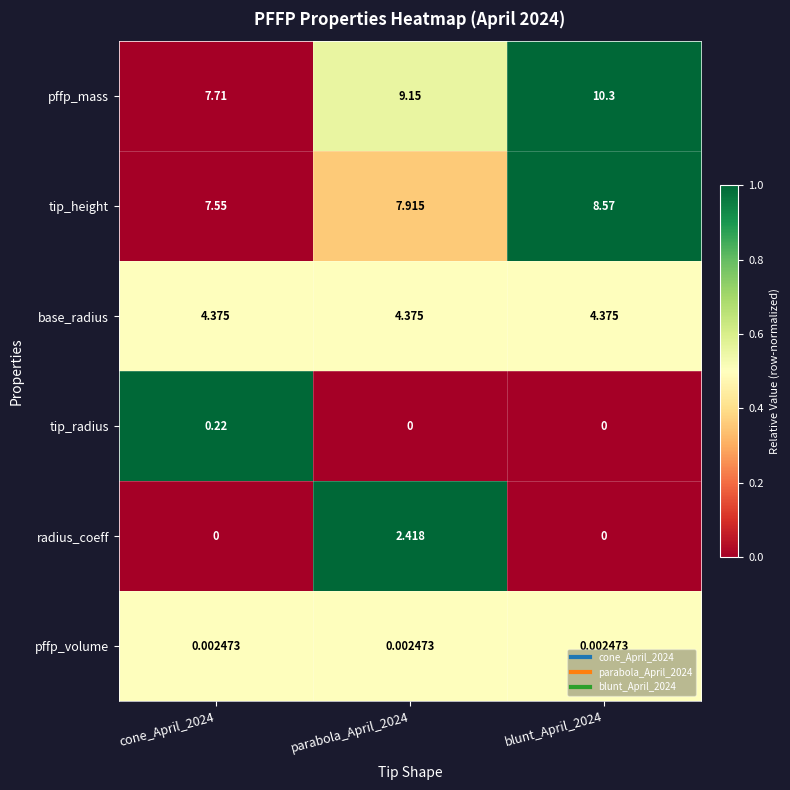

Rank the series by their maximum value, from highest to lowest.

pffp_mass, tip_height, base_radius, radius_coeff, tip_radius, pffp_volume